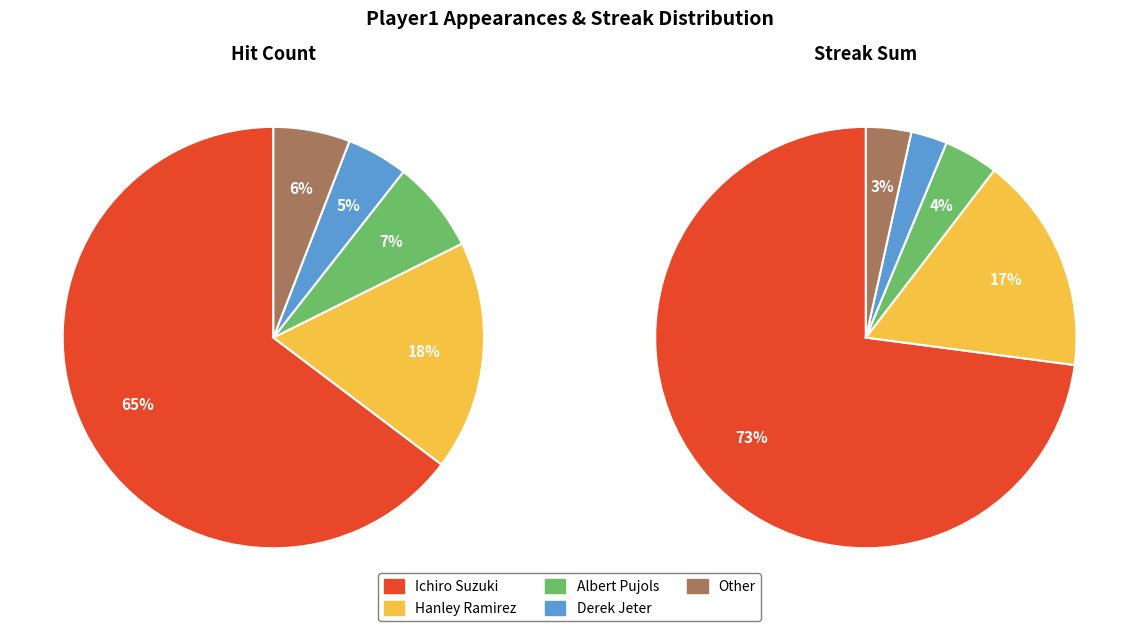

Does Albert Pujols account for over 50% of the chart?

No